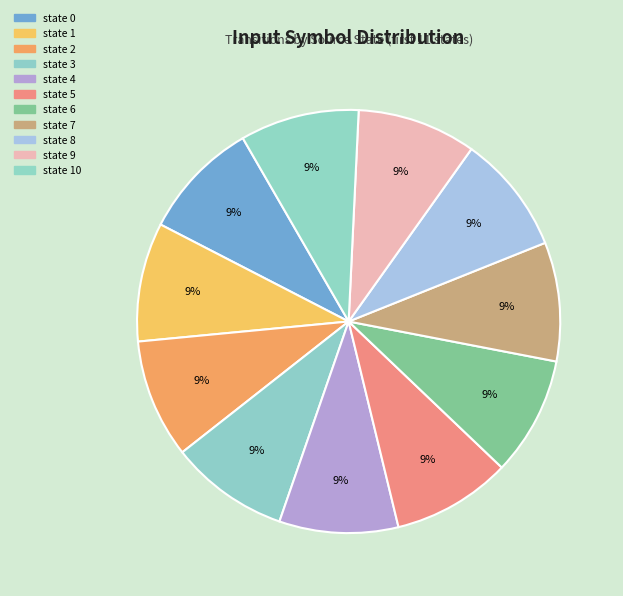

How many segments does this pie chart have?

11